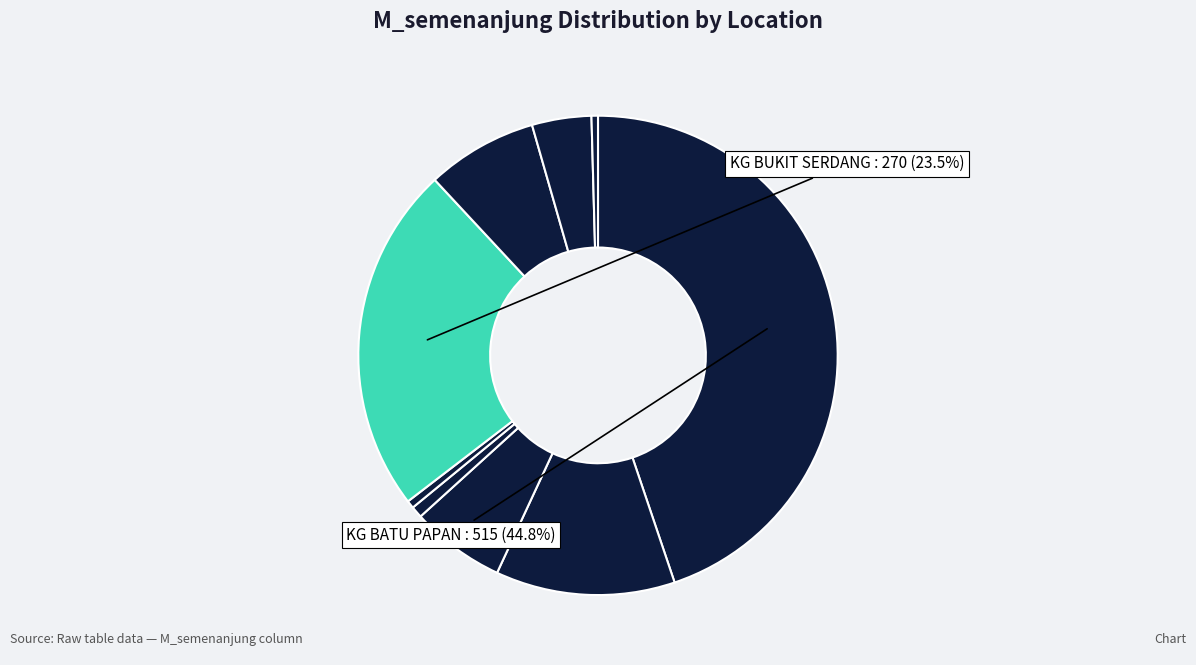

Which category has the smallest portion of the pie?

BALAI POLIS KUALA BERA